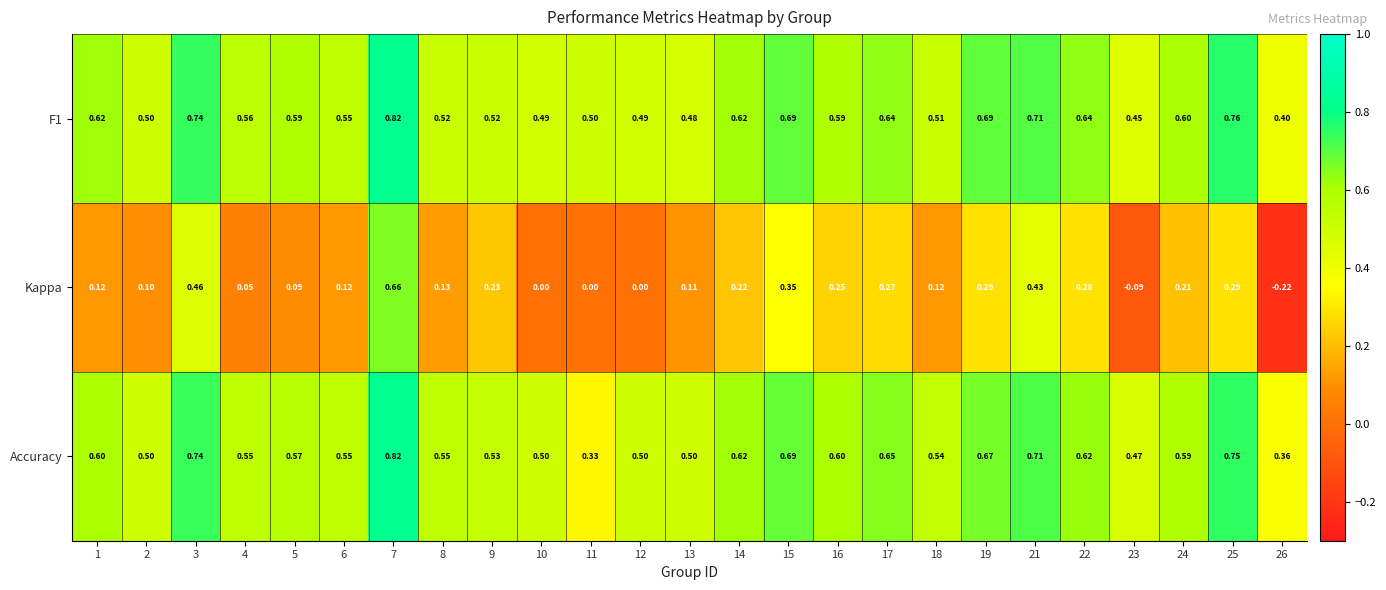

At which category is the sum across all series the highest?

7